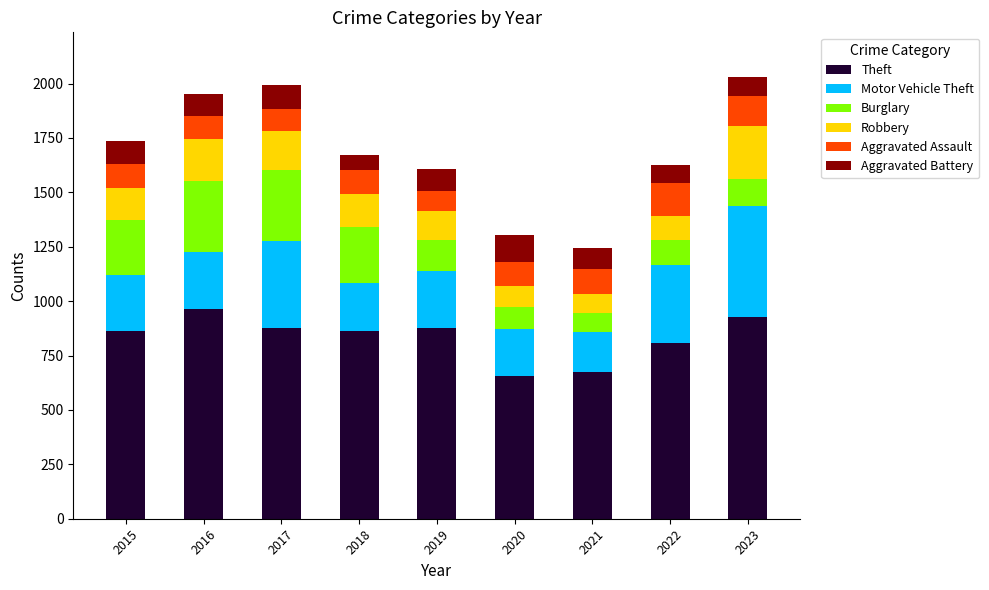

What is the total value across all series at 2022?

1625